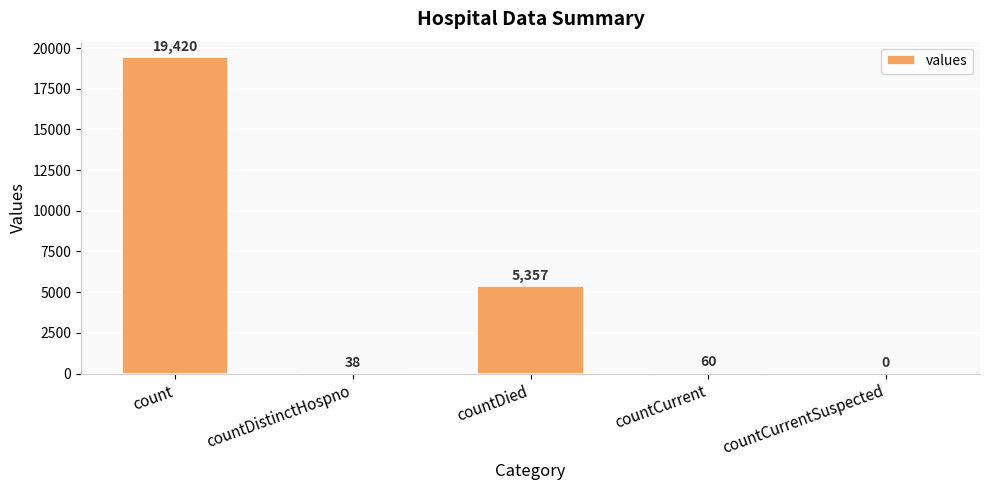

What is the change in value from countDistinctHospno to countDied?

+5319